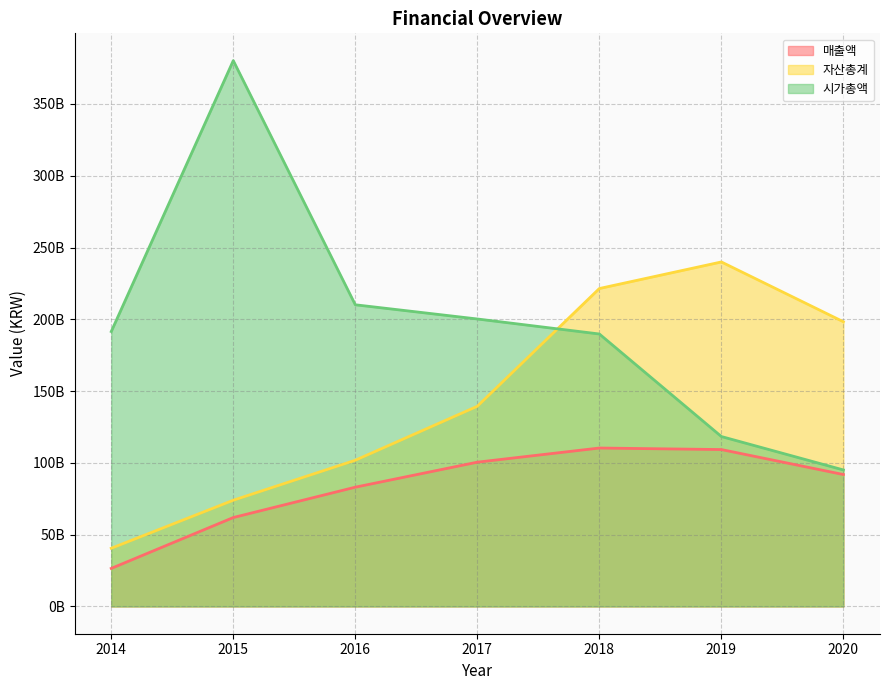

What are all the series names shown in the legend?

매출액, 자산총계, 시가총액